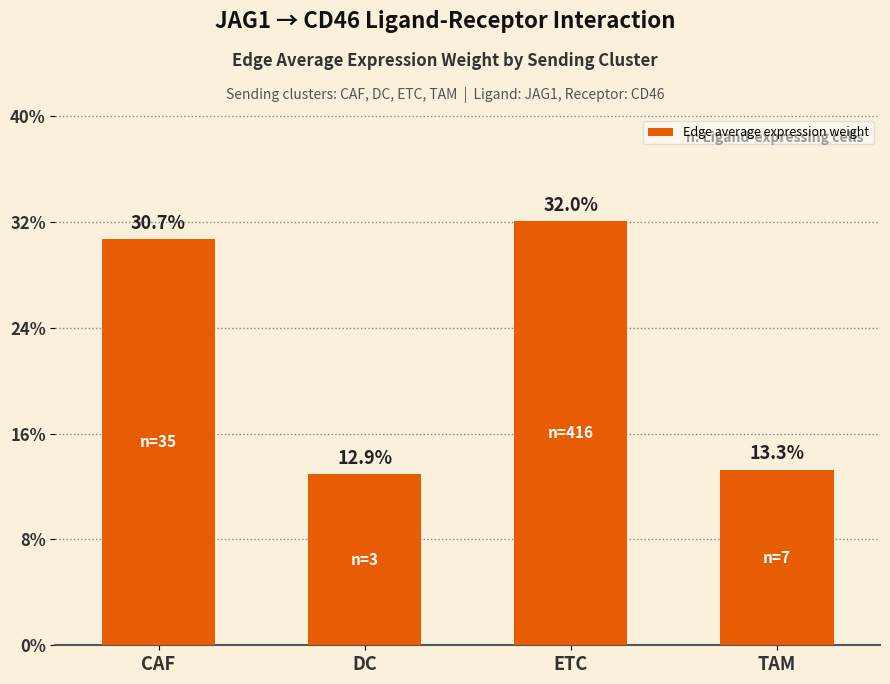

Rank the categories by value from lowest to highest.

DC, TAM, CAF, ETC